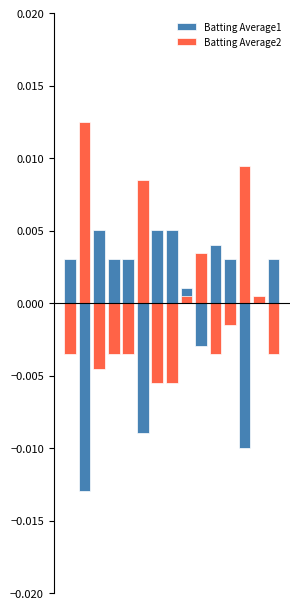

Which series has the largest total across all categories?

Batting Average1